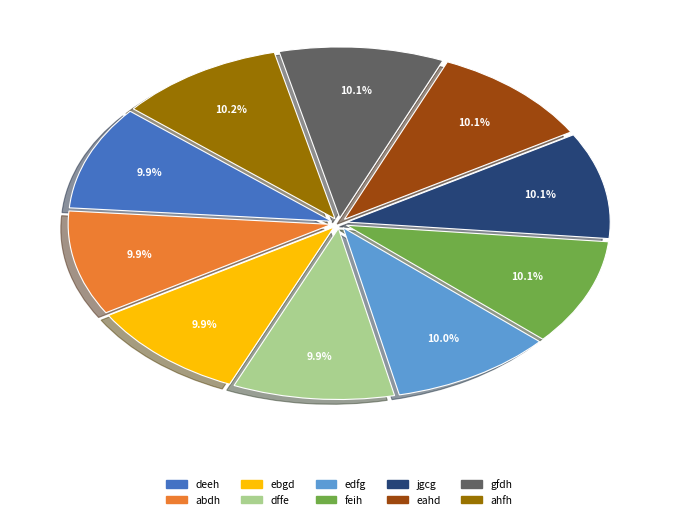

Is it true that ahfh is 20% of the pie?

False